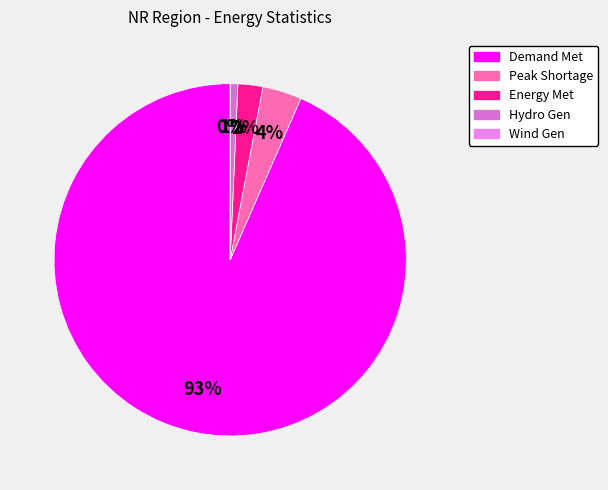

How many slices are in this pie chart?

5